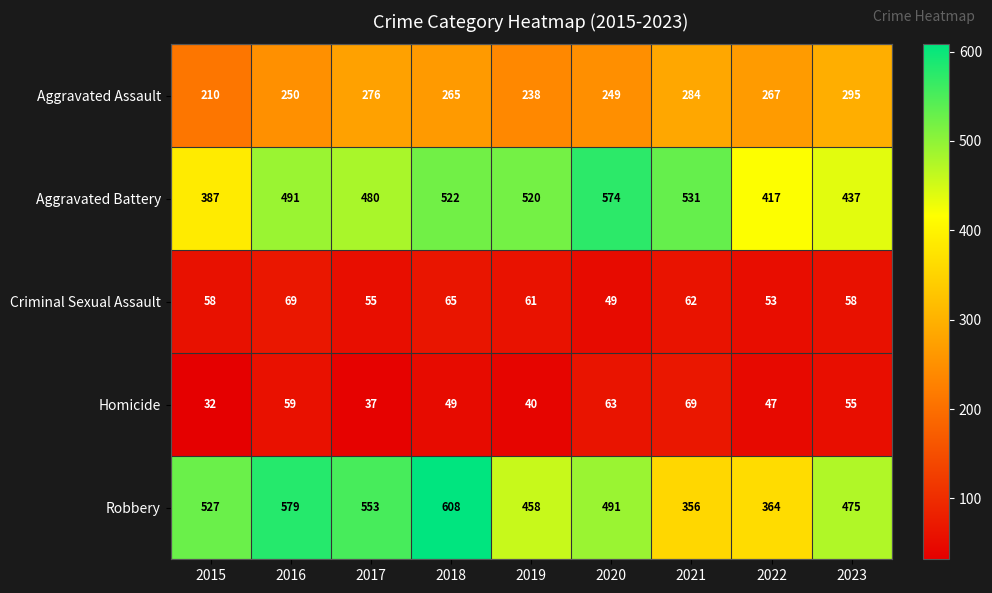

At which category is the sum across all series the highest?

2018